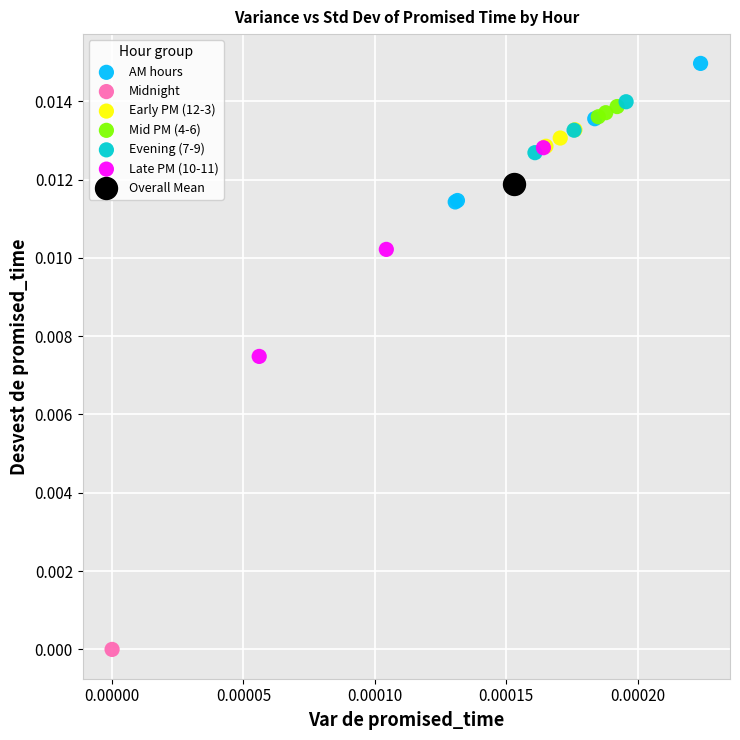

What are all the series names shown in the legend?

AM hours, Midnight, Early PM (12-3), Mid PM (4-6), Evening (7-9), Late PM (10-11), Overall Mean